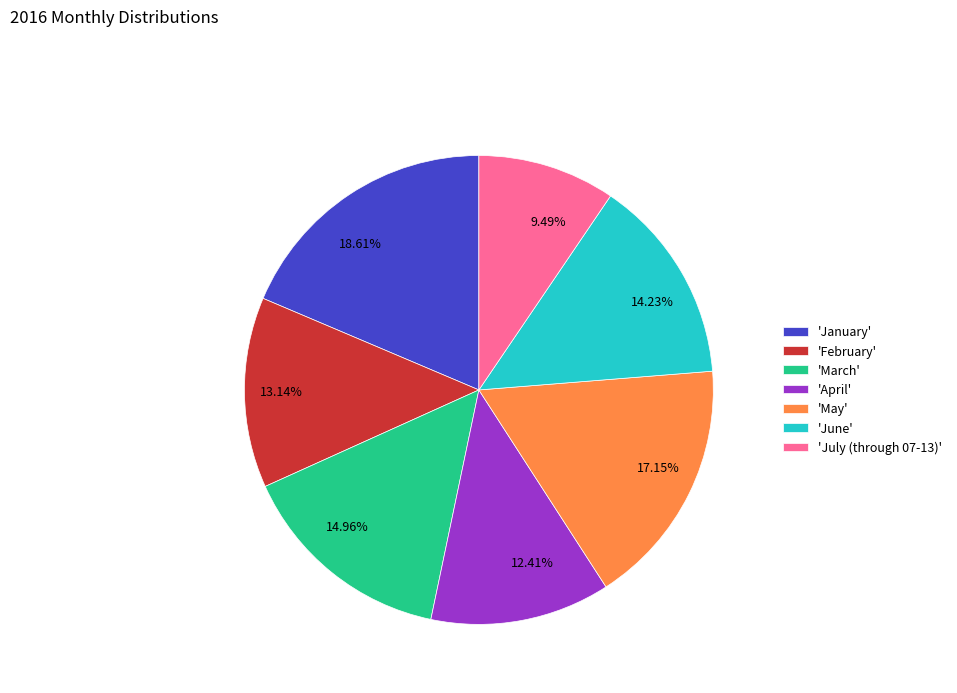

Is there any slice that represents more than half of the pie?

No